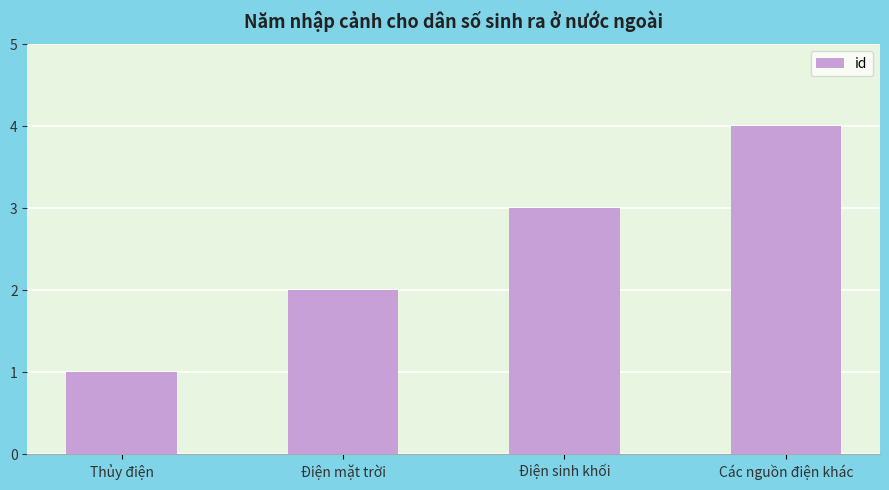

What is the maximum value shown in the chart?

4